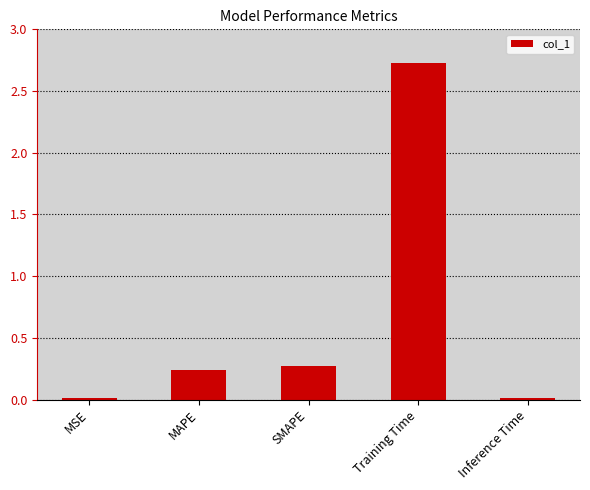

What is the difference between the maximum and minimum values?

2.7